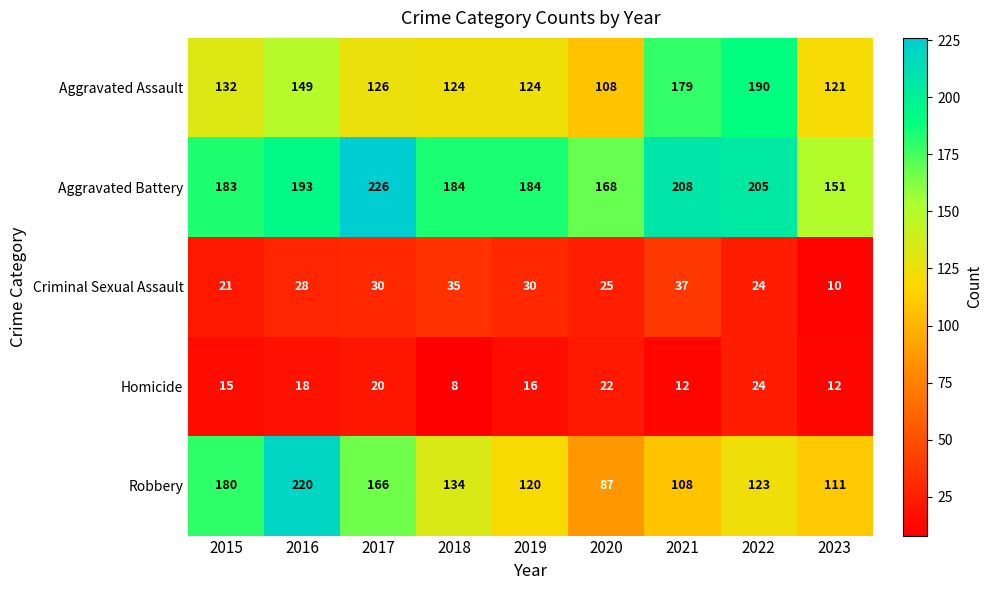

What is the approximate value of Criminal Sexual Assault at 2022, to the nearest 5?

25